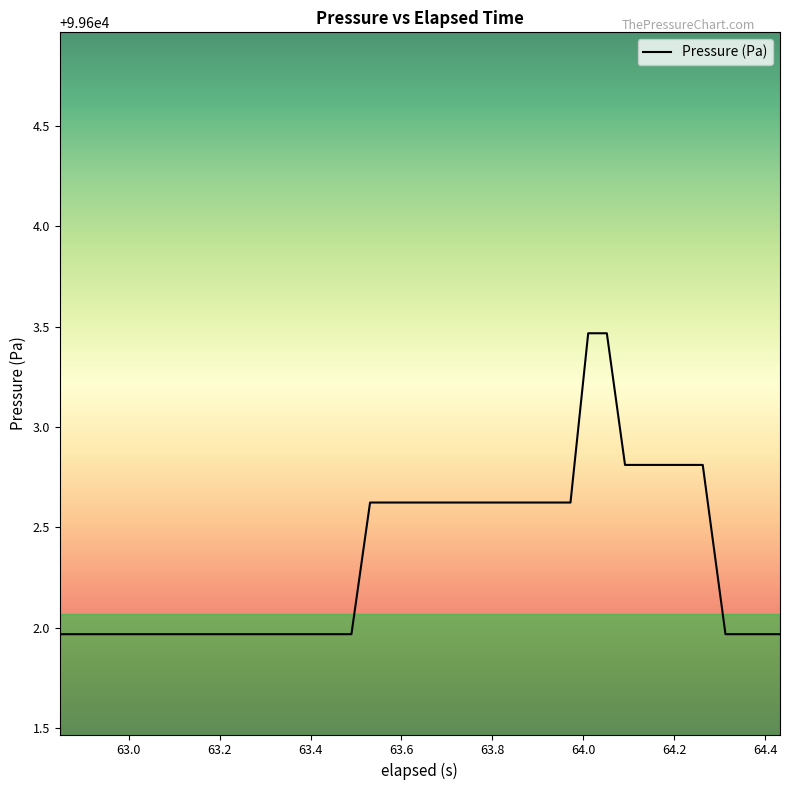

What is the minimum value shown in the chart?

99602.0